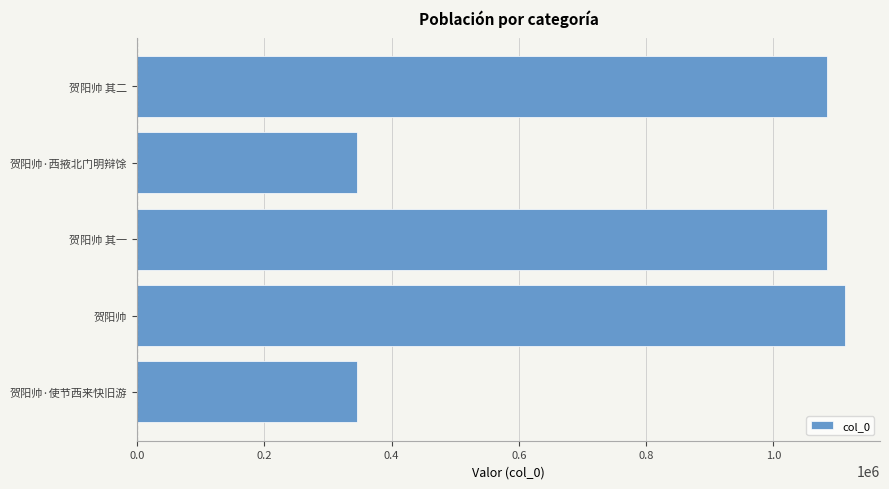

At which label is the value closest to 728645?

贺阳帅 其一